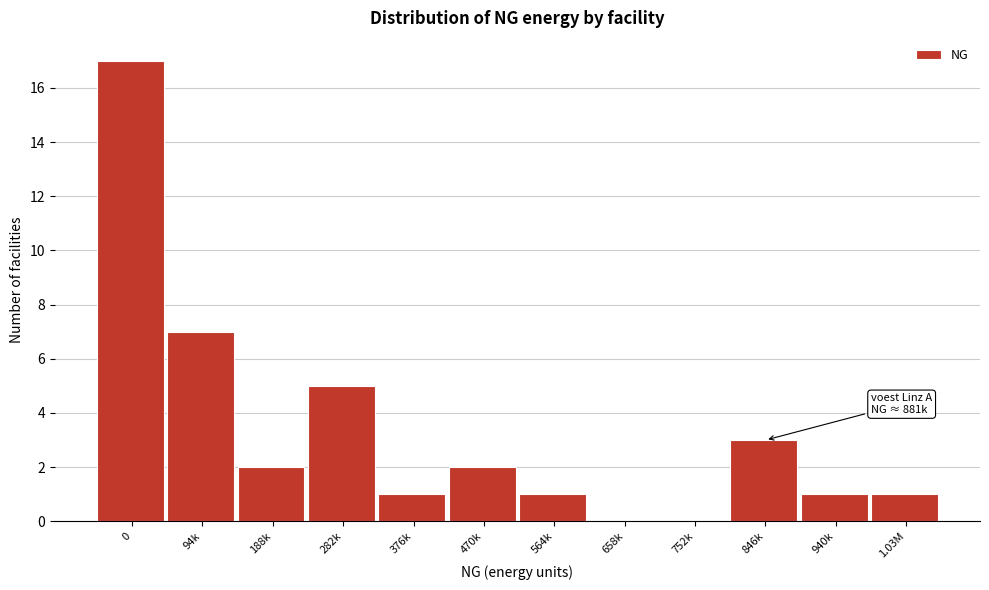

Reading left to right, extract all data points from this chart.

0=17	94k=7	188k=2	282k=5	376k=1	470k=2	564k=1	658k=0	752k=0	846k=3	940k=1	1.03M=1